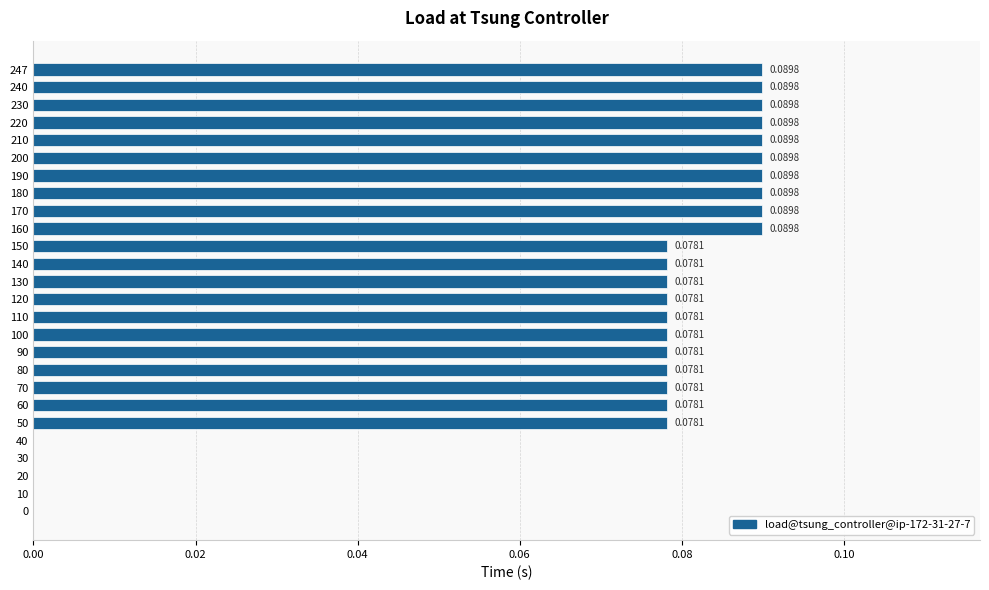

What is the sum of all values?

1.8